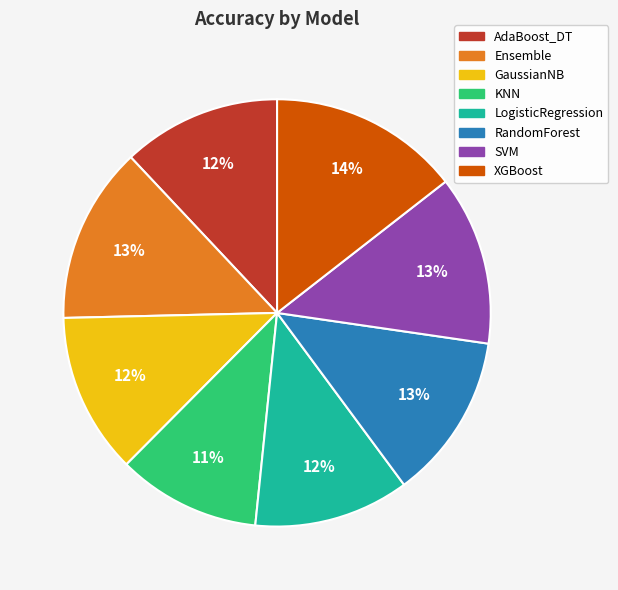

Combined, do SVM and GaussianNB account for over 50%?

No